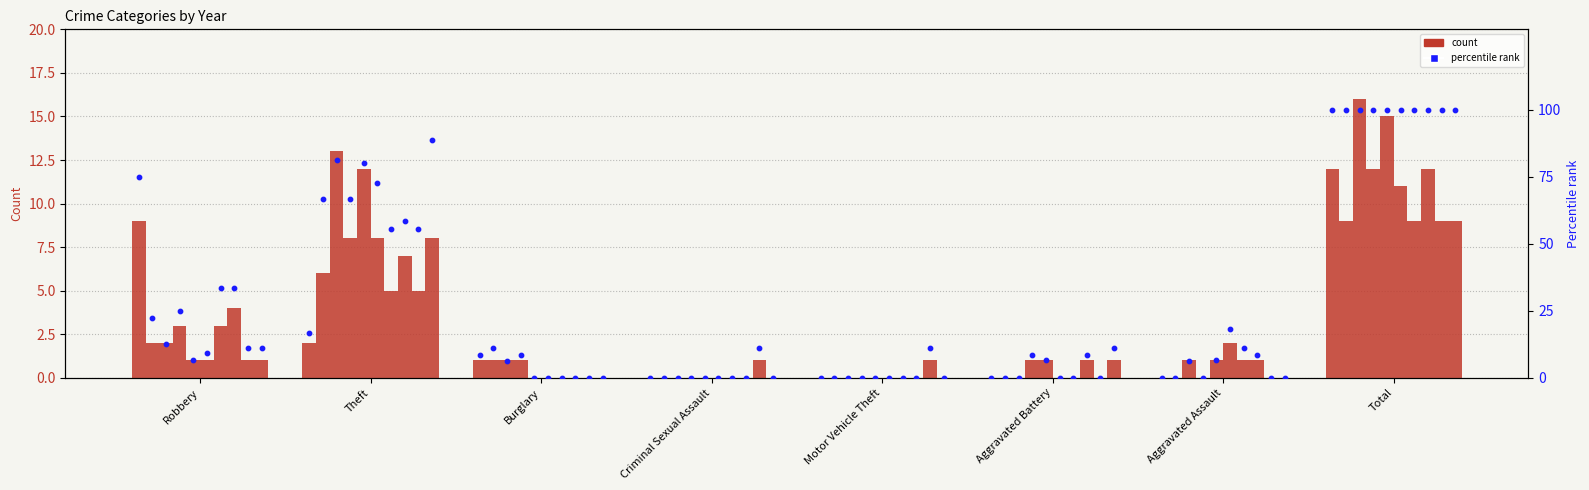

What is the change in value from Robbery to Aggravated Battery?

-75.0